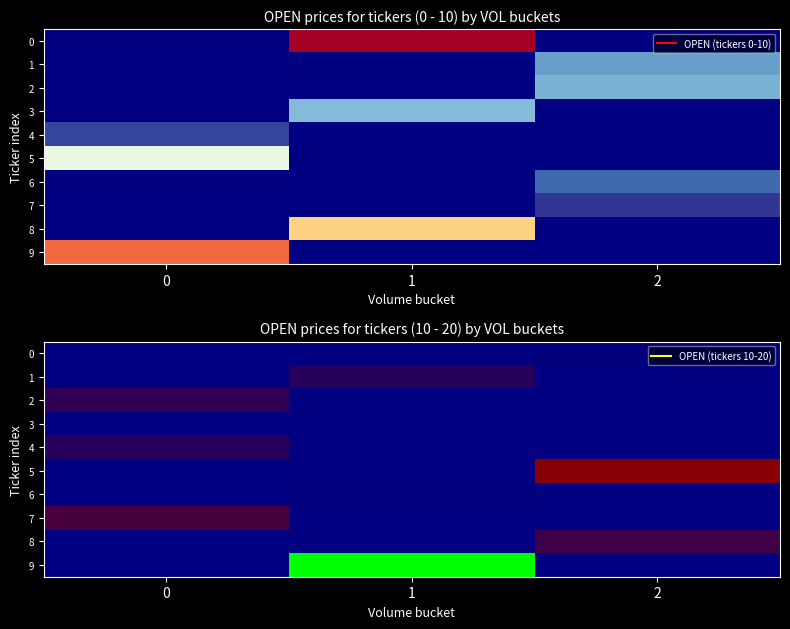

Which has a higher value, 0 or 1?

1